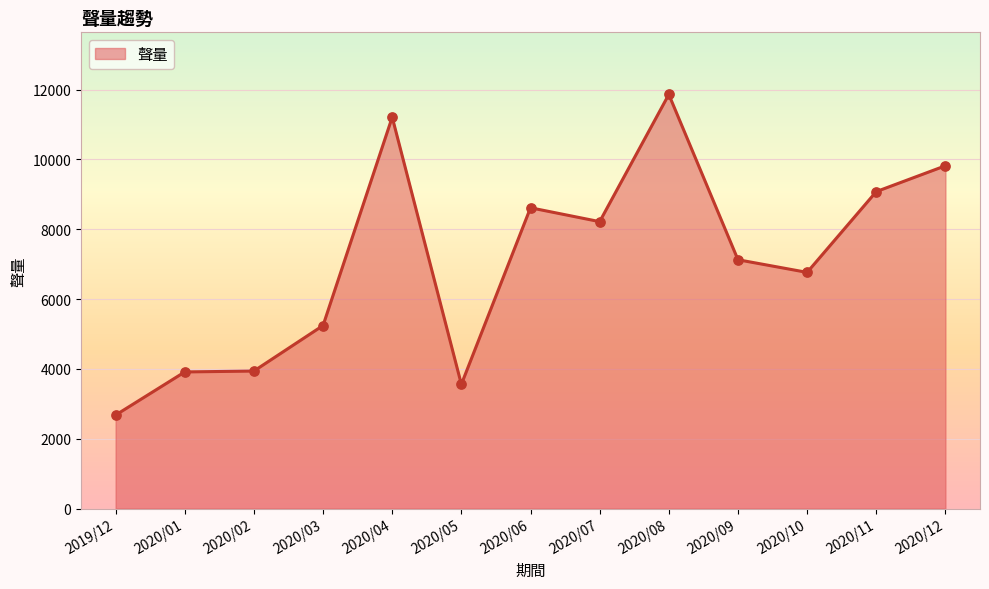

What is the change in value from 2020/02 to 2020/08?

+7920